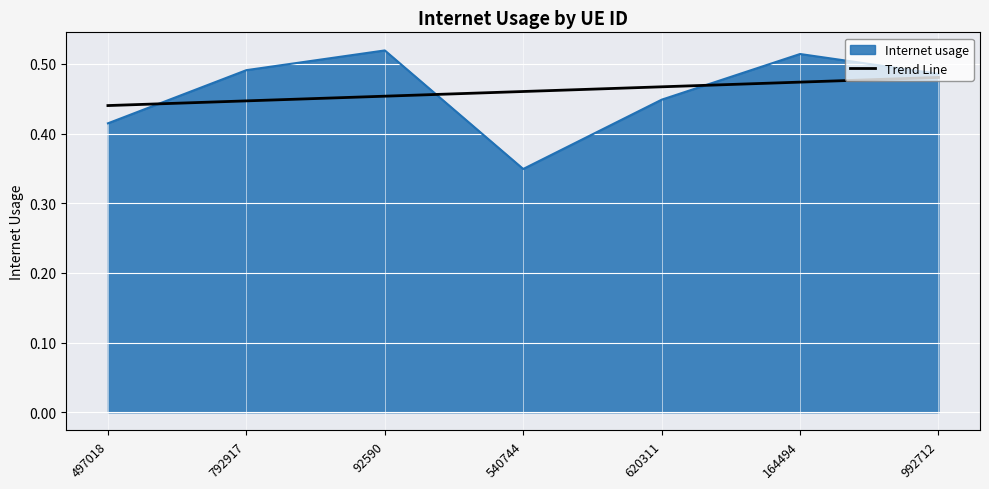

What position from the left is 497018?

1